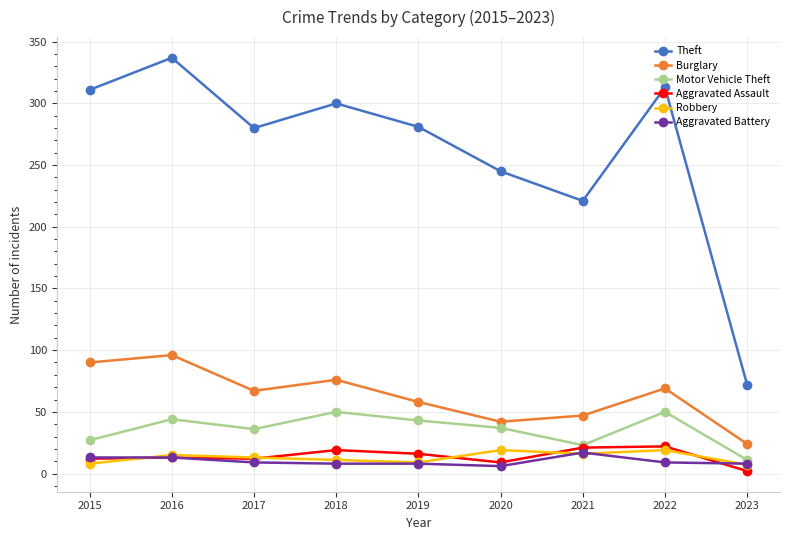

Which series changed the most between 2020 and 2021?

Theft